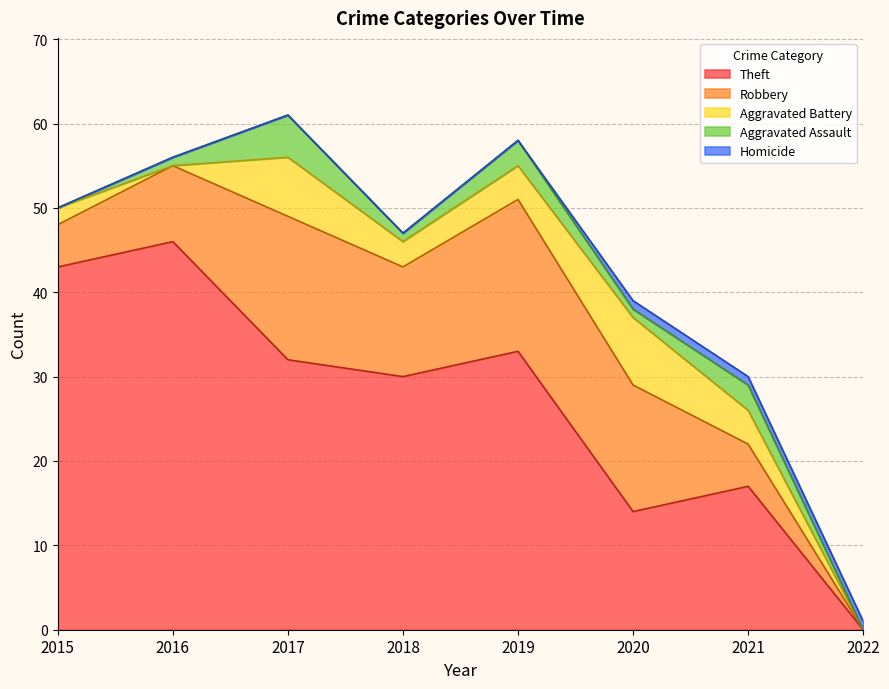

Does the chart have visible grid lines?

Yes